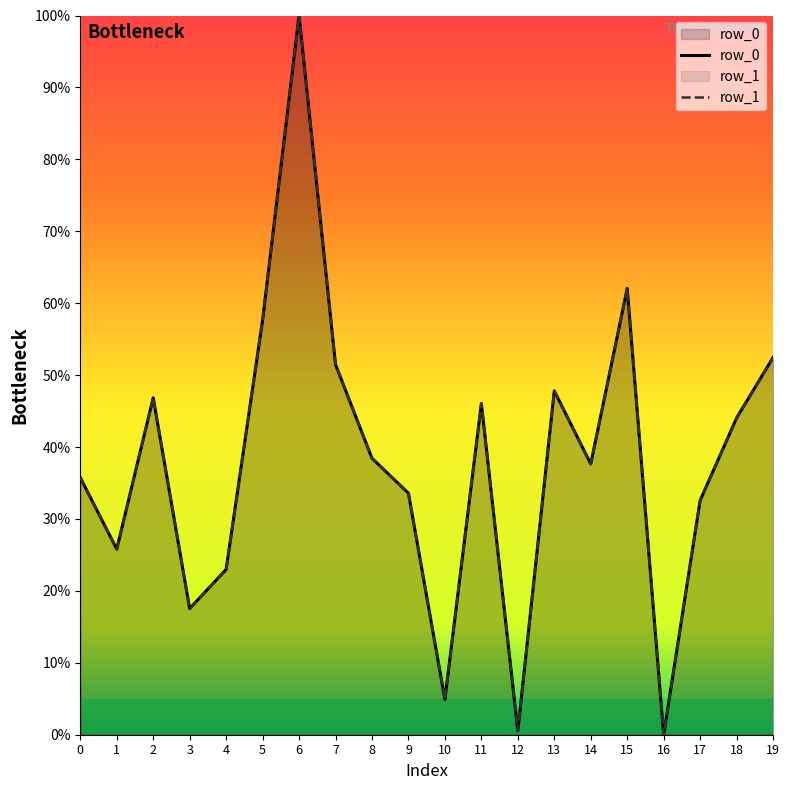

Which series has the widest spread of values?

row_0